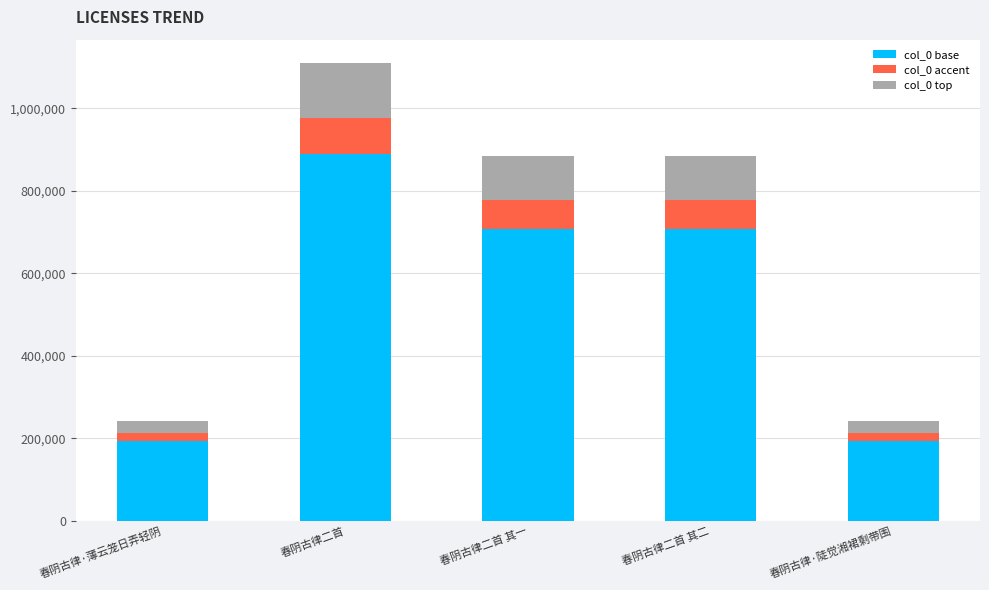

What is the sum of the col_0 base values at 春阴古律二首 其一 and 春阴古律·薄云笼日弄轻阴?

901124.0